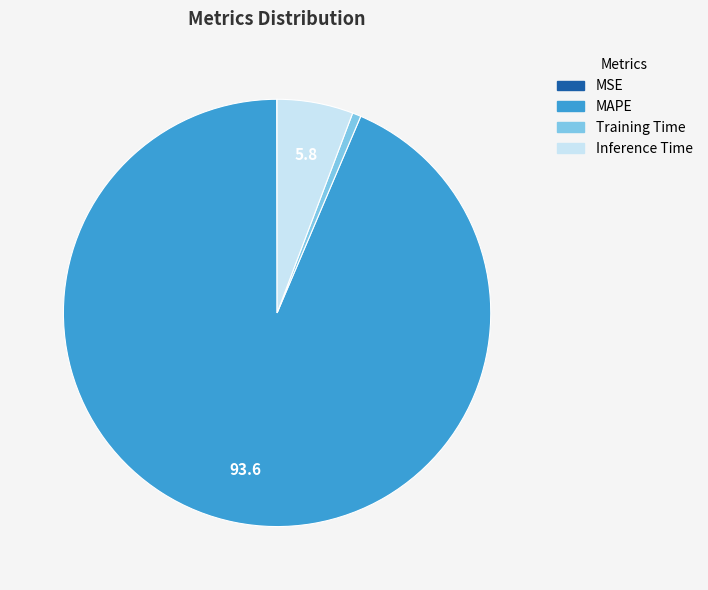

Does Training Time represent more than half of the total?

No